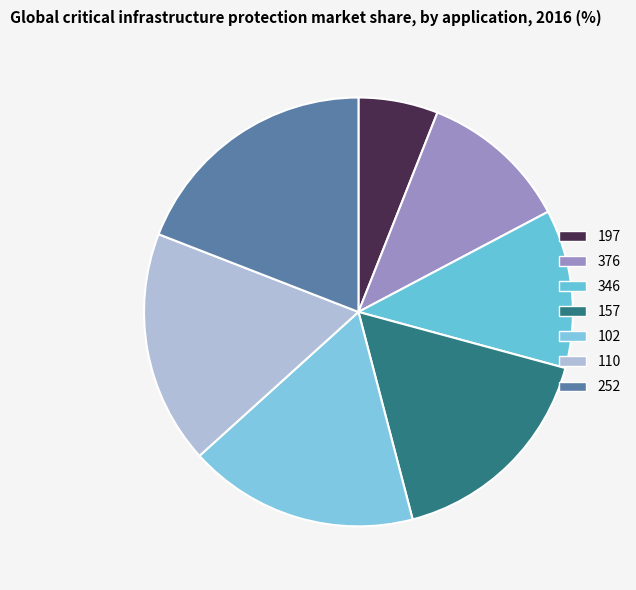

Is there a majority slice in this chart?

No